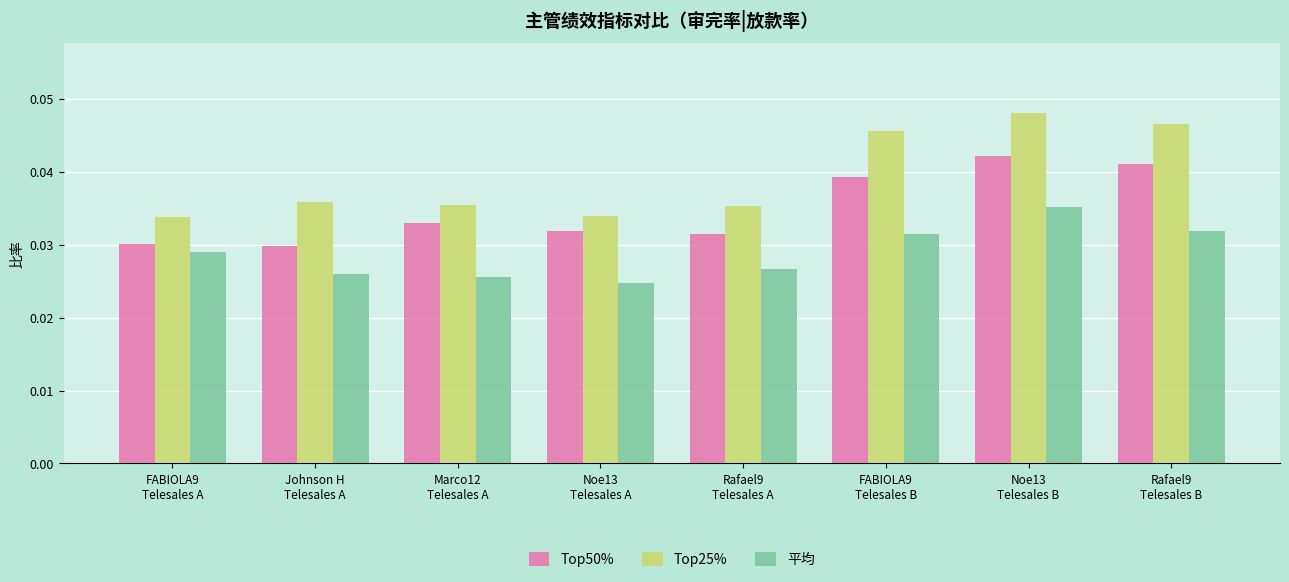

Which series has the largest range (max minus min)?

Top25%